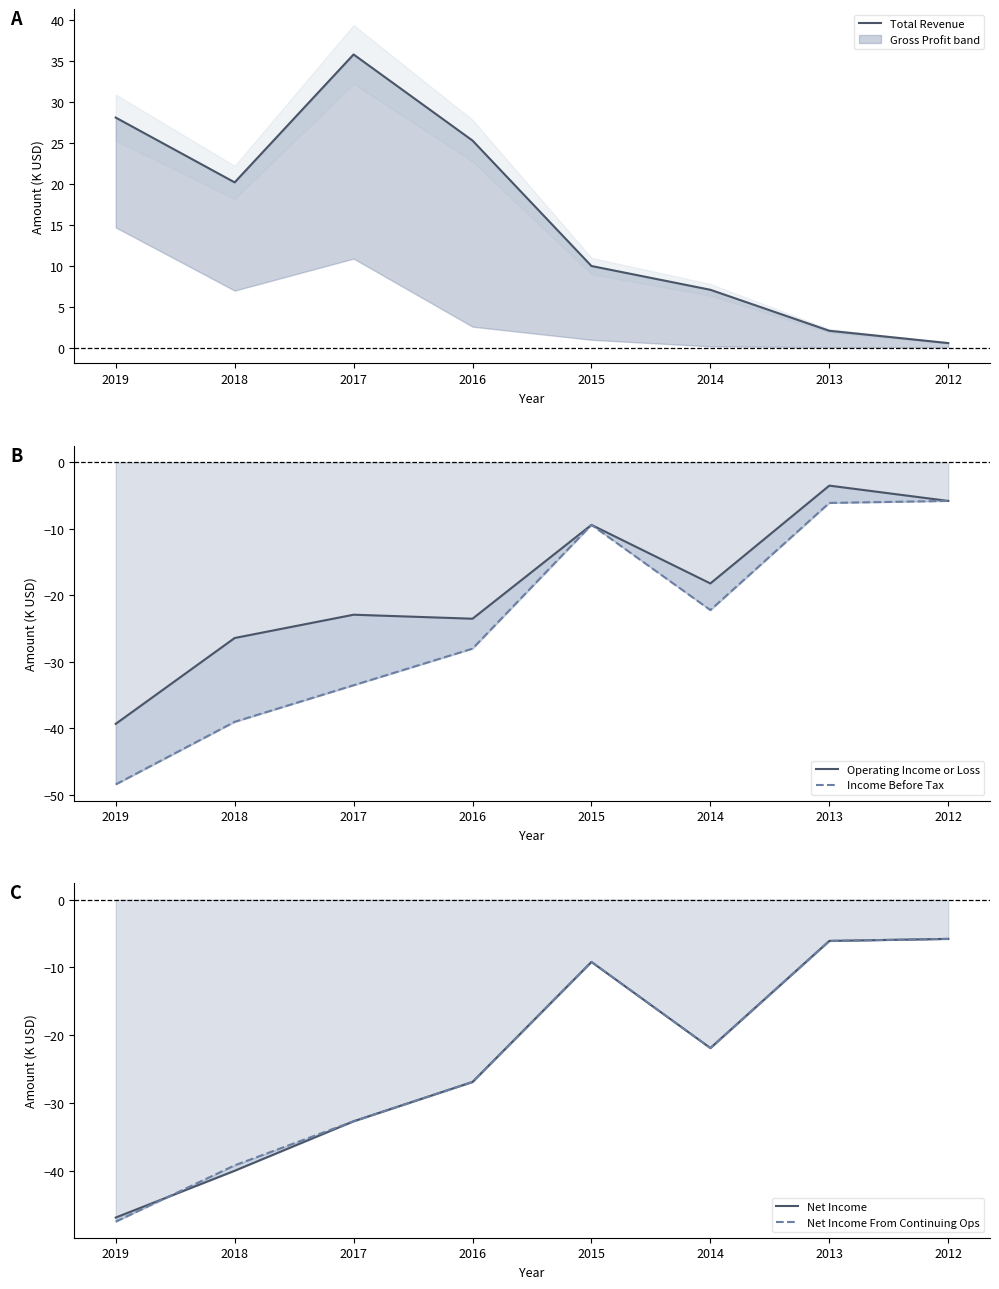

At 2018, list the series in order from largest to smallest.

Total Revenue, Operating Income or Loss, Income Before Tax, Net Income From Continuing Ops, Net Income